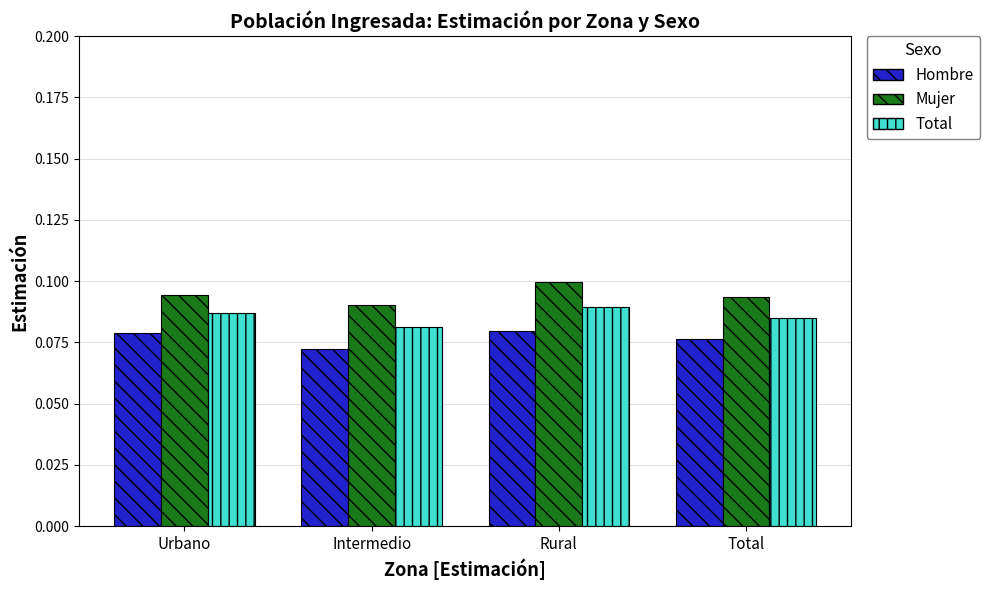

How many bars are there in total?

12